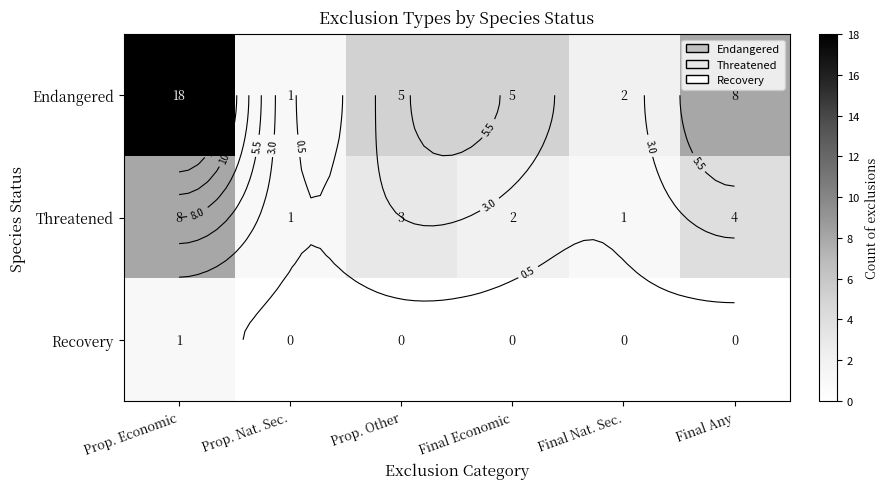

Count the number of categories in the chart.

6